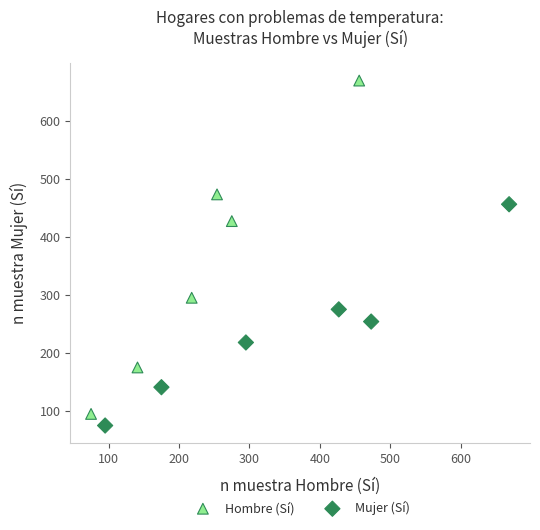

Which series has the largest Y range (max minus min)?

Hombre (Sí)